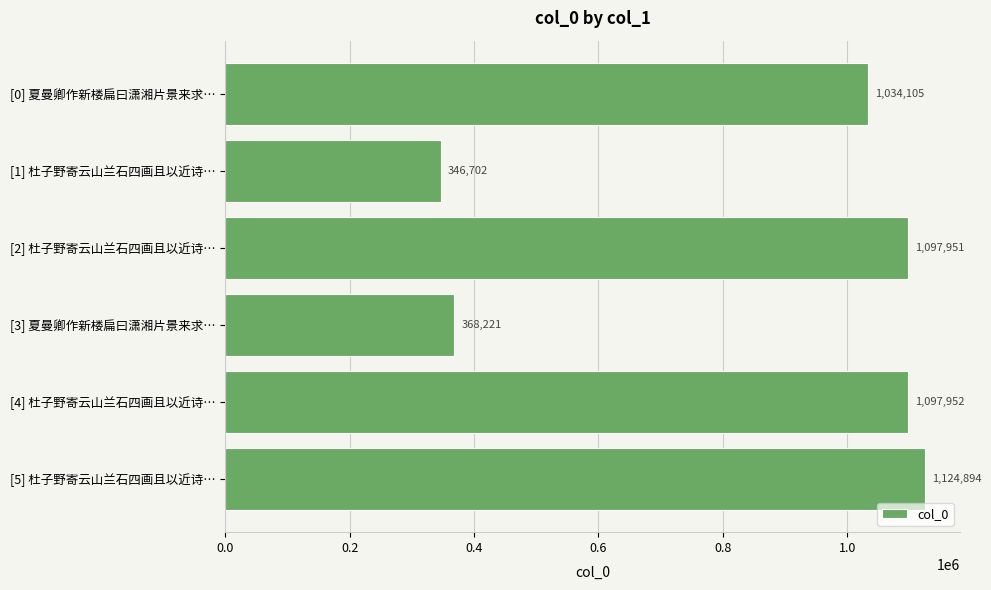

Which label corresponds to the largest value in the chart?

[5] 杜子野寄云山兰石四画且以近诗…